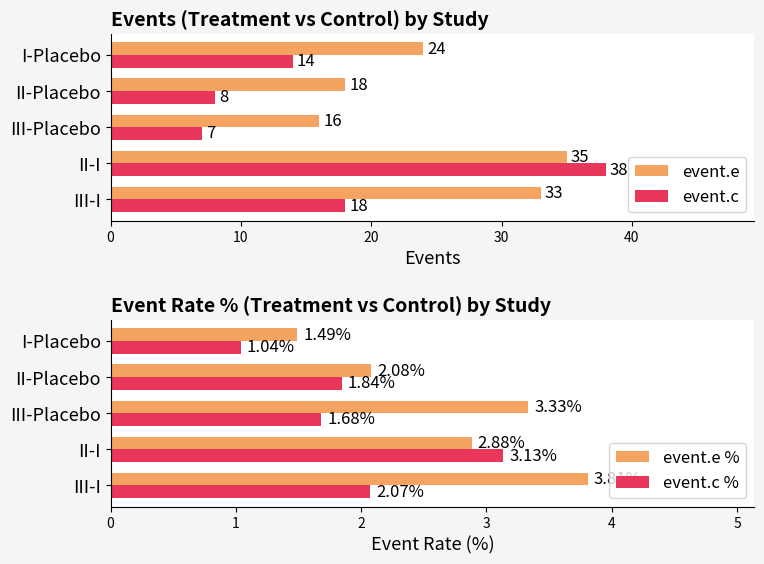

What is the value of the event.c bar at the 4th from the left?

8.0